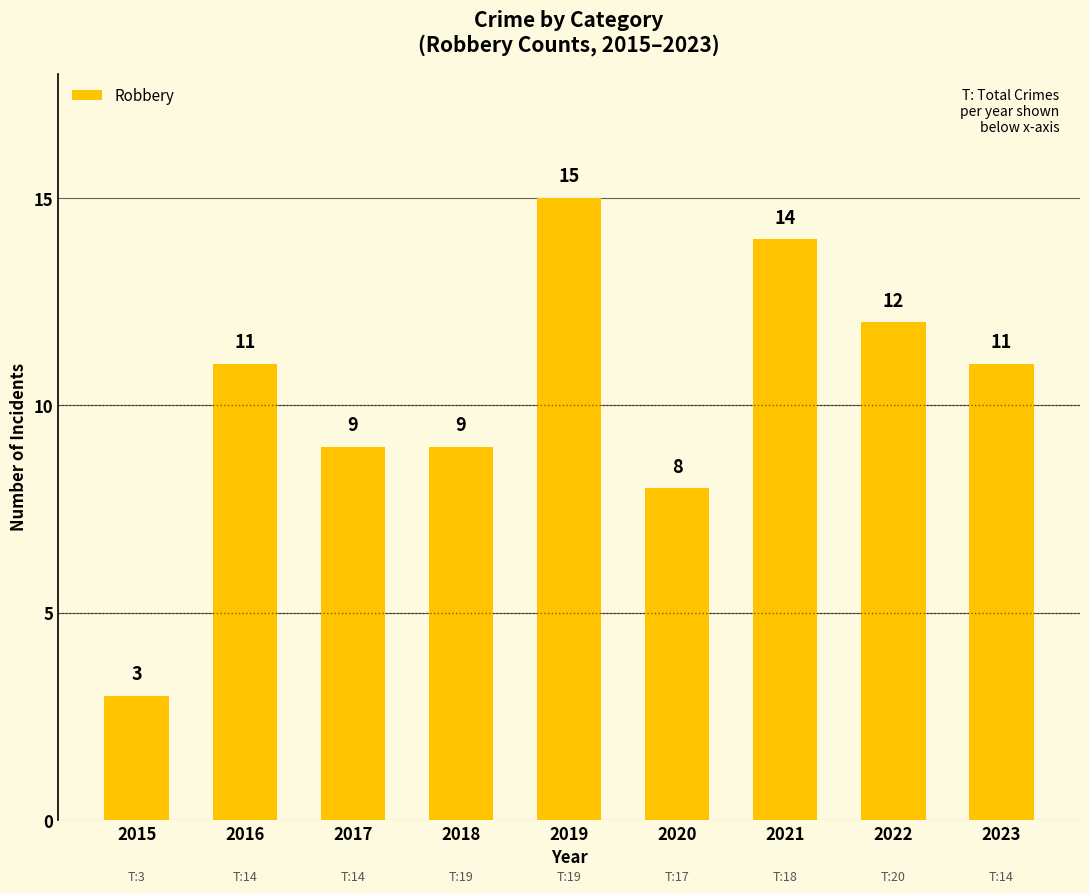

What is the sum of all values?

92